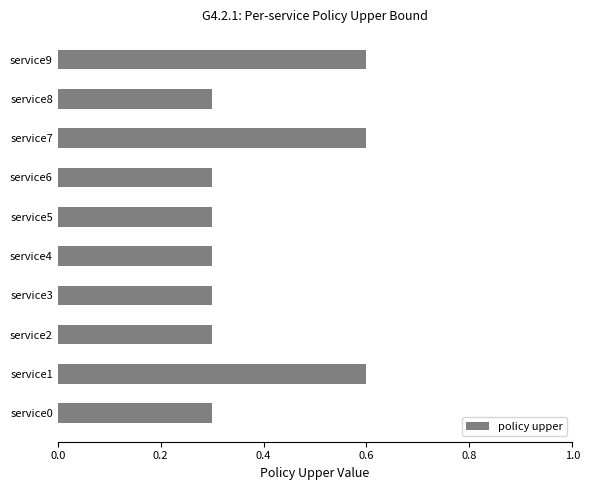

Count the number of categories in the chart.

10